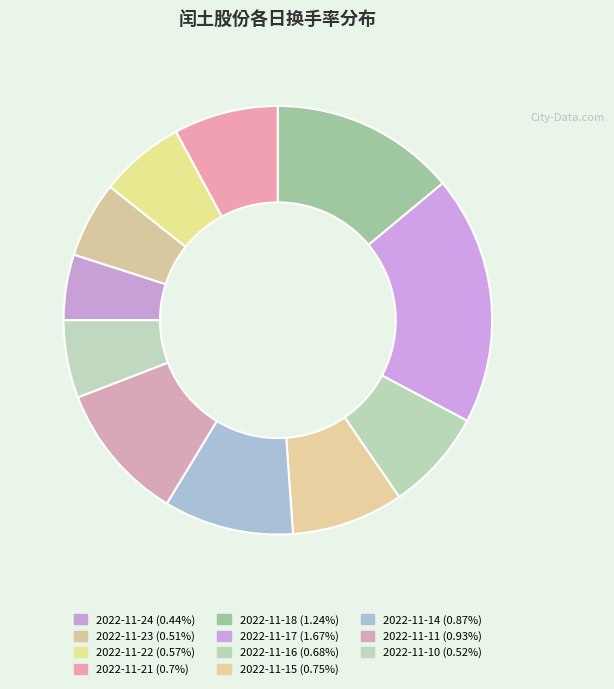

To the nearest percent, what portion does 2022-11-17 represent?

19%